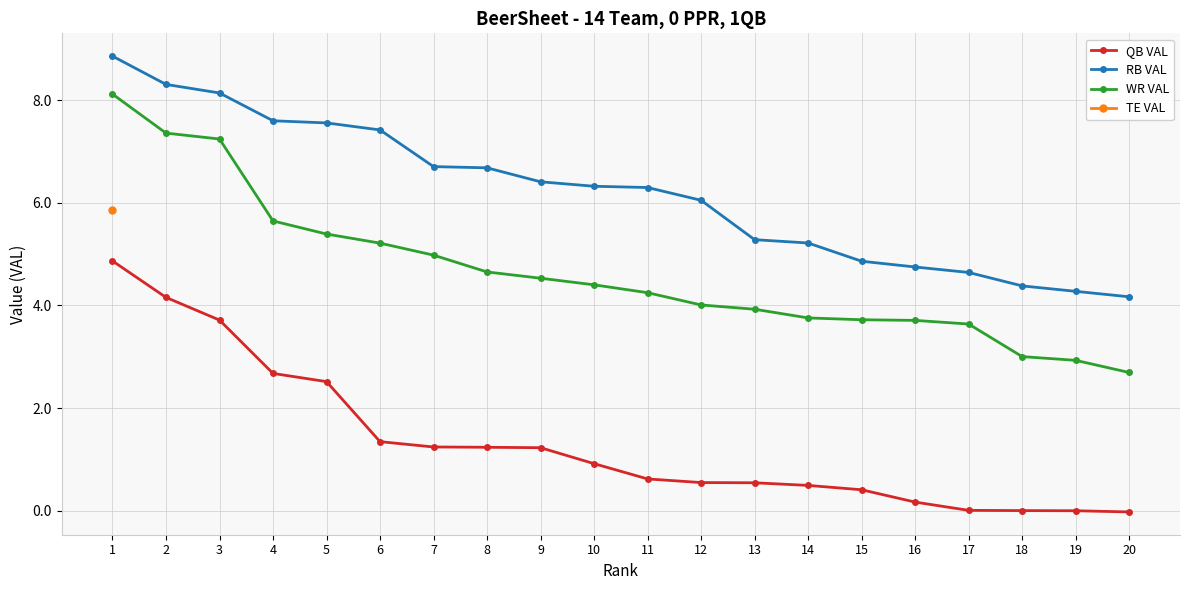

What is the highest value of the QB VAL series?

4.9